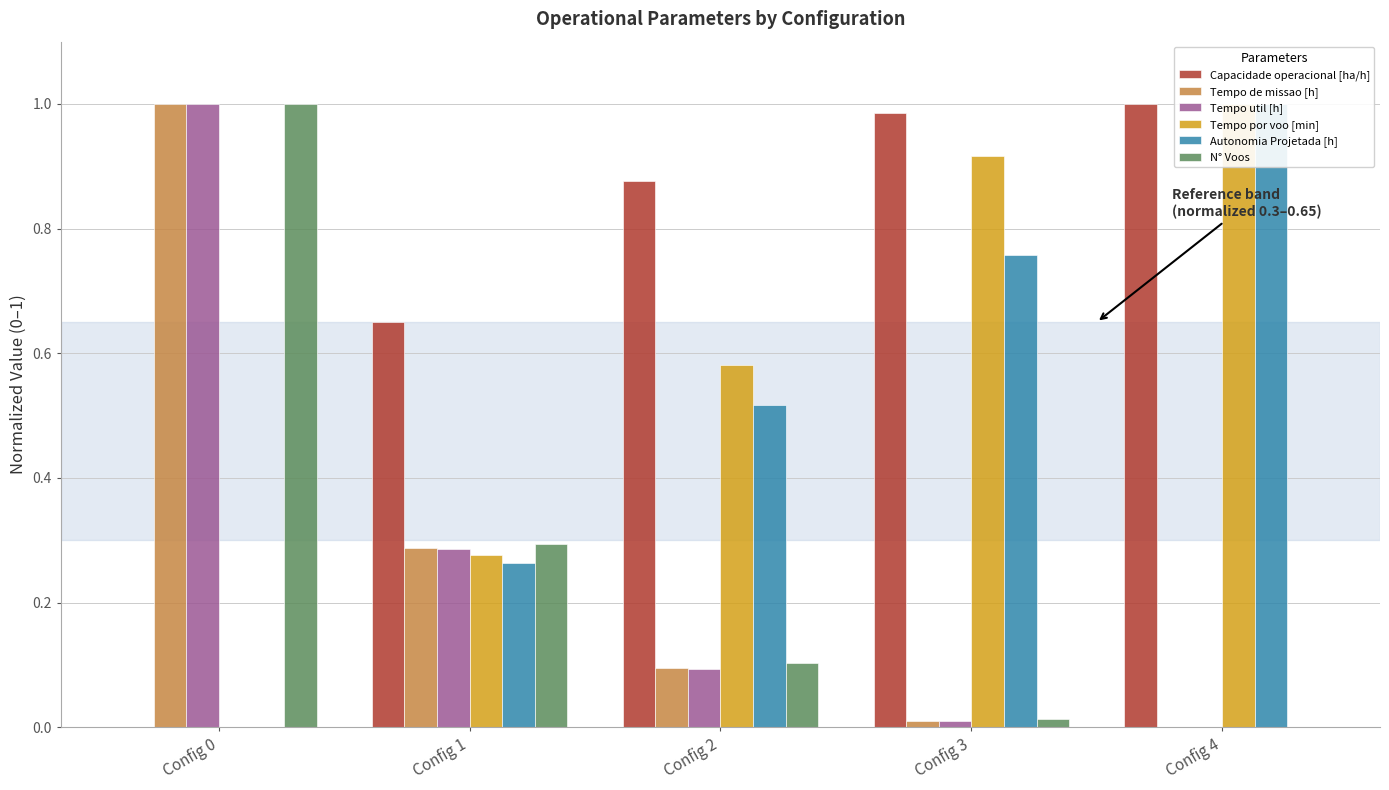

What is the difference between the highest and lowest values at Config 0?

1.0